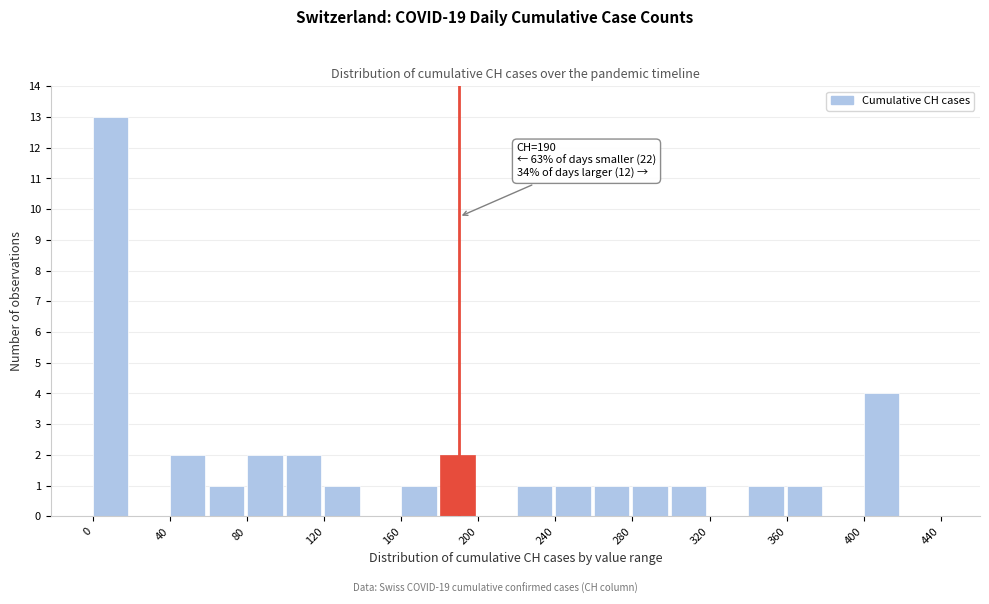

Over which range of the x-axis is the bar tallest?

0 to 20